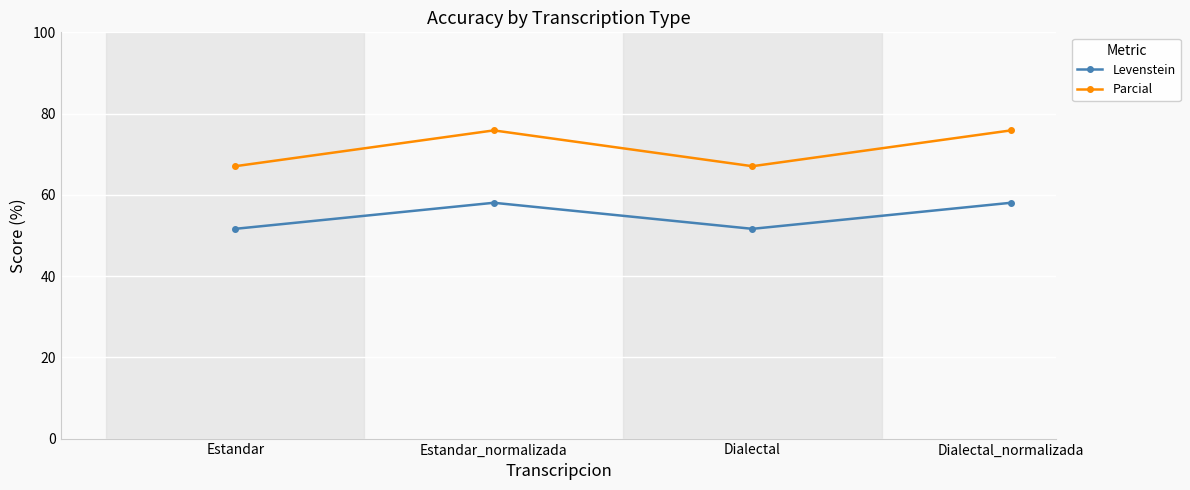

Reading left to right, what are all the values shown in this chart?

Levenstein: Estandar=51.6	Estandar_normalizada=58.0	Dialectal=51.6	Dialectal_normalizada=58.0
Parcial: Estandar=67.0	Estandar_normalizada=75.9	Dialectal=67.0	Dialectal_normalizada=75.9